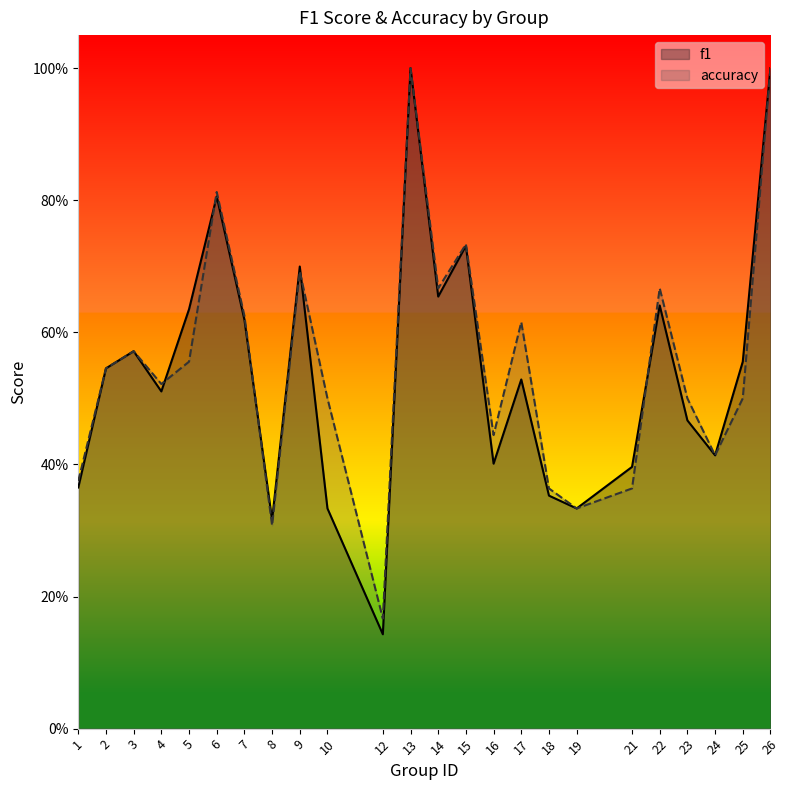

What is the value of the accuracy point at the 9th from the left?

0.7